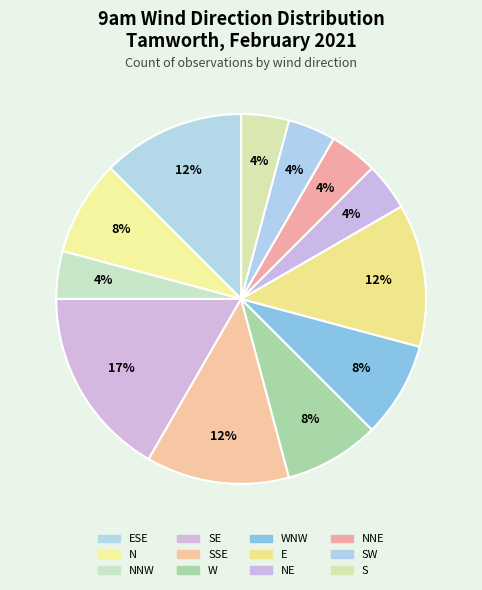

Combined, what portion of the pie is N and E?

20.8%